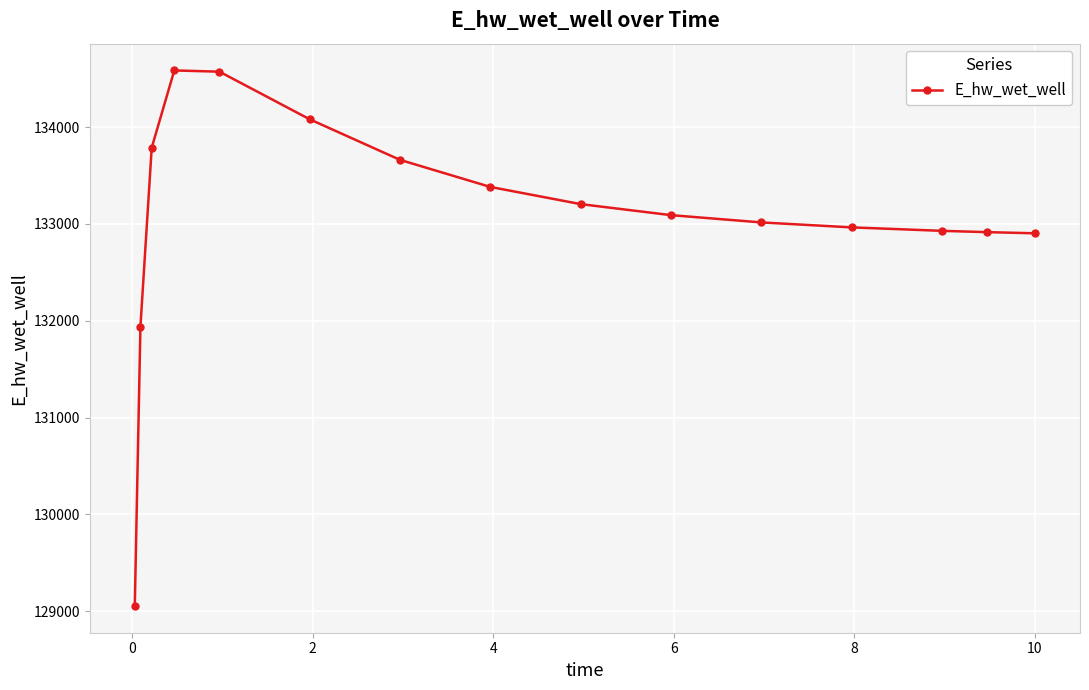

What is the sum of all values?

1996076.0